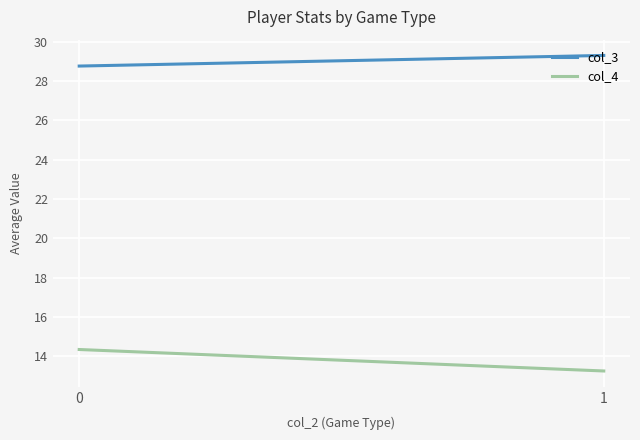

The value of col_3 at 1 is 6.4. True or false?

False